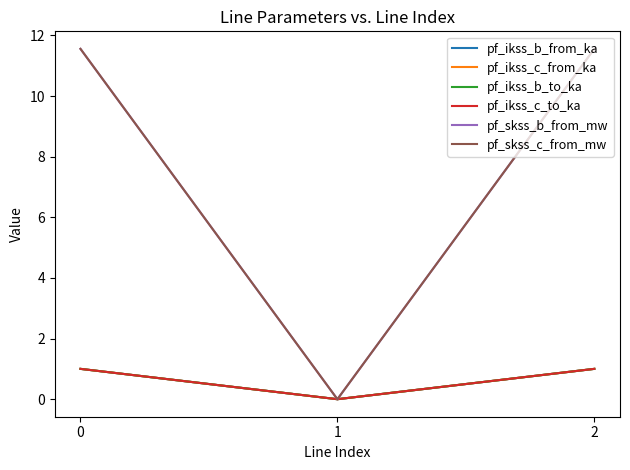

Reading right to left, what are all the values shown in this chart?

pf_ikss_b_from_ka: 1.0	0.0	1.0
pf_ikss_c_from_ka: 1.0	0.0	1.0
pf_ikss_b_to_ka: 1.0	0.0	1.0
pf_ikss_c_to_ka: 1.0	0.0	1.0
pf_skss_b_from_mw: 11.6	0.0	11.6
pf_skss_c_from_mw: 11.6	0.0	11.6